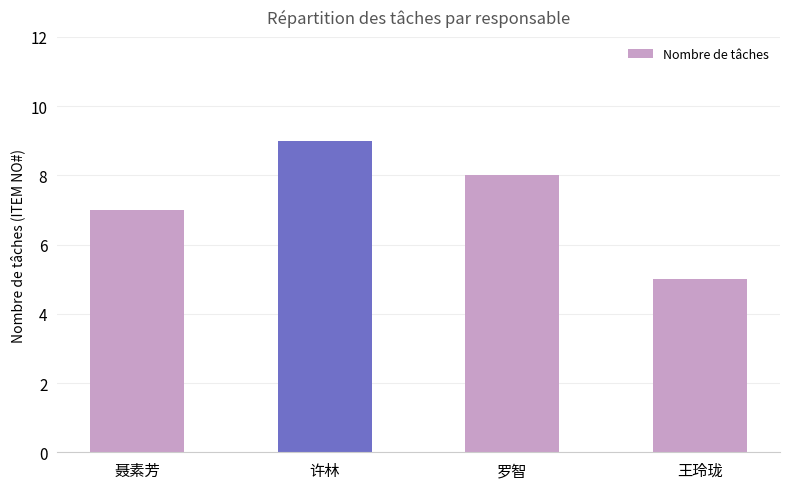

What is the smallest value displayed?

5